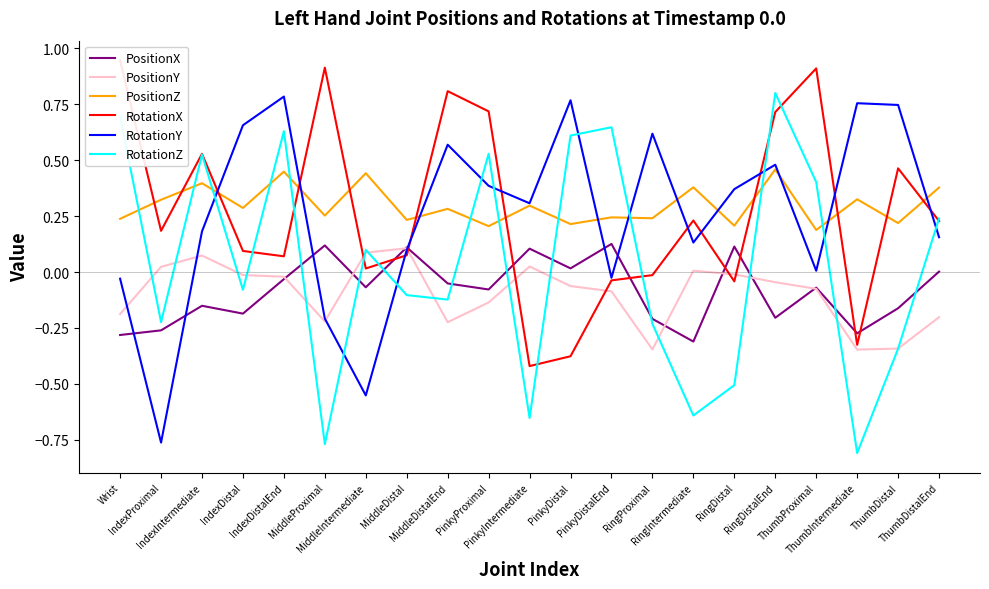

How many intersections are there between PositionX and RotationZ?

10